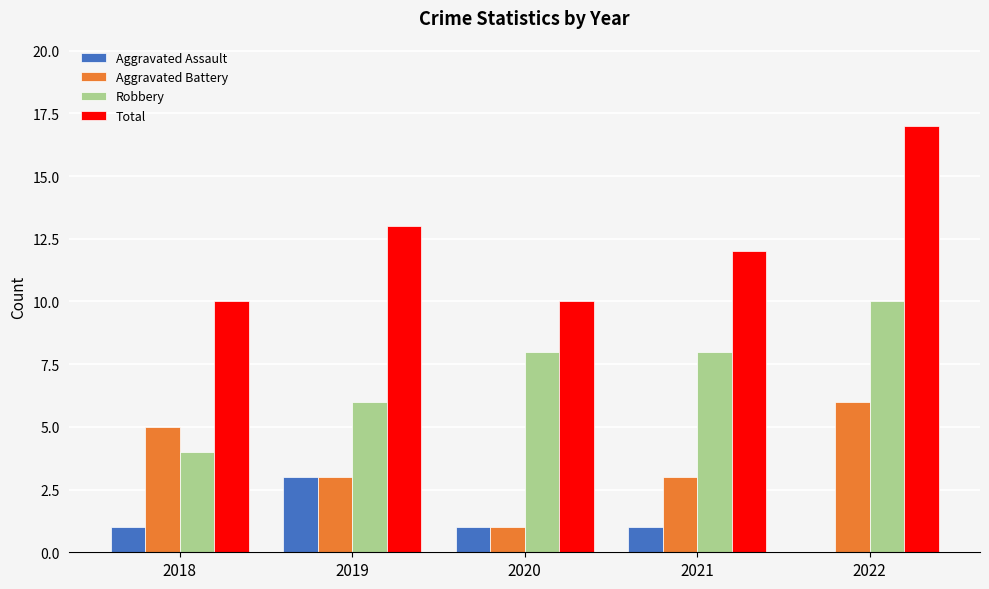

True or false: Aggravated Assault has a value of -1 at 2022.

False